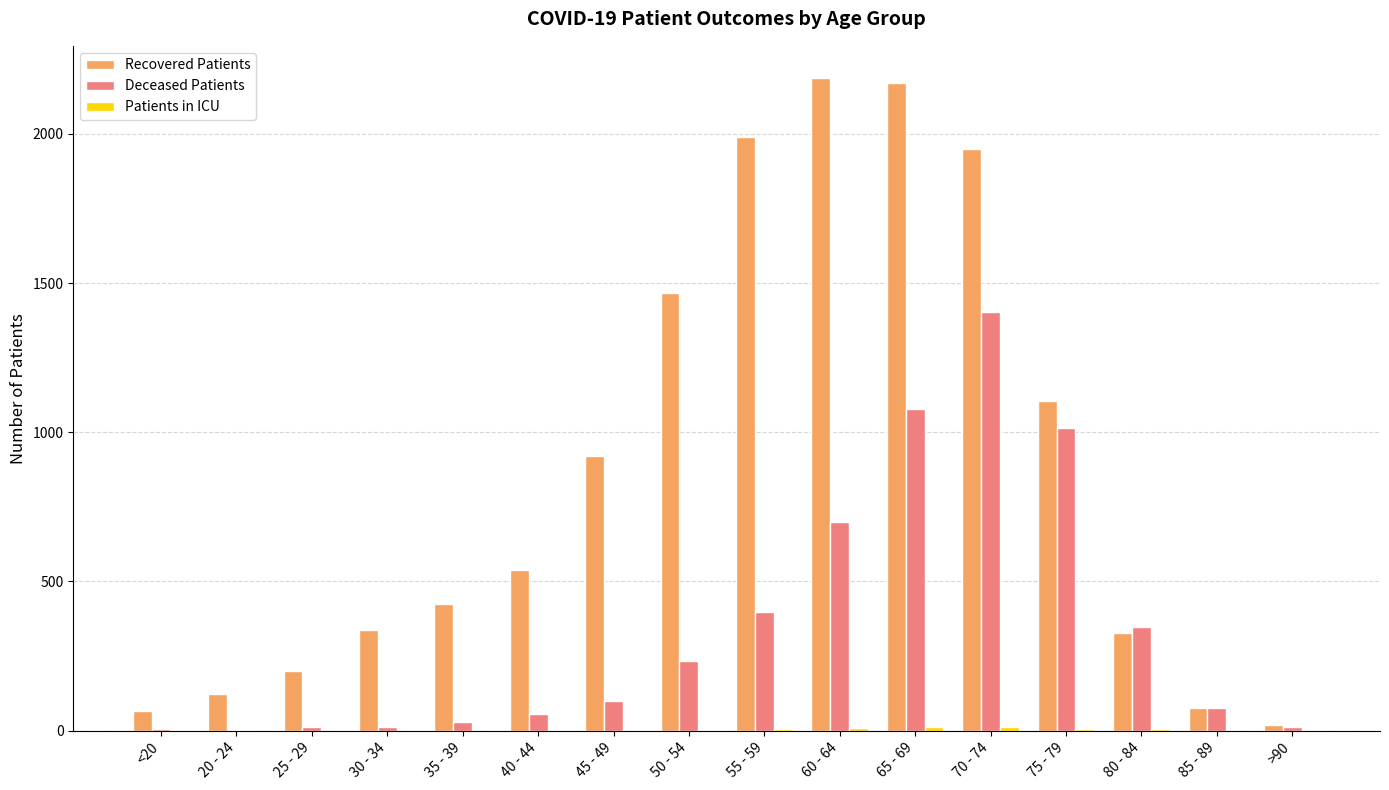

The Recovered Patients series shows 19 at >90. True or false?

True